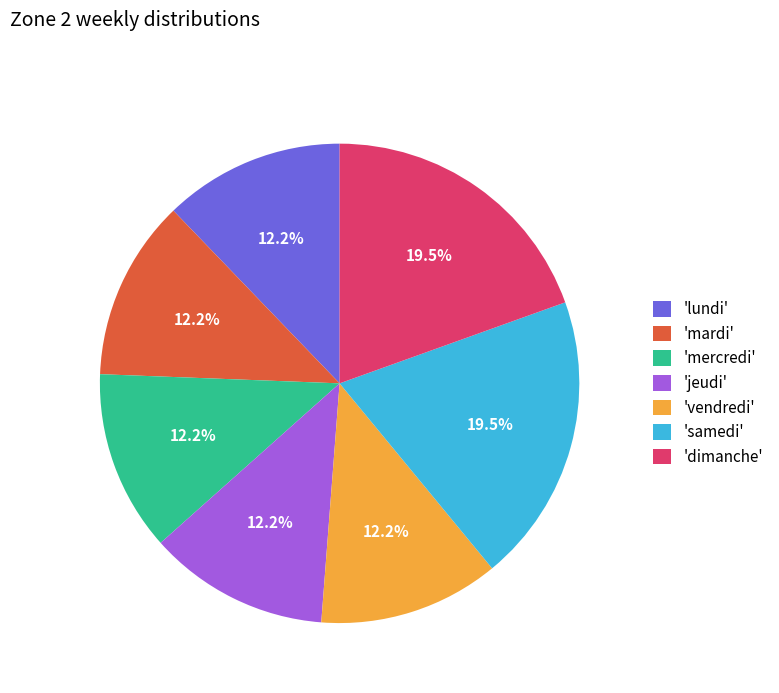

Approximately how many times larger is the value at 'dimanche' compared to 'samedi'?

1.0